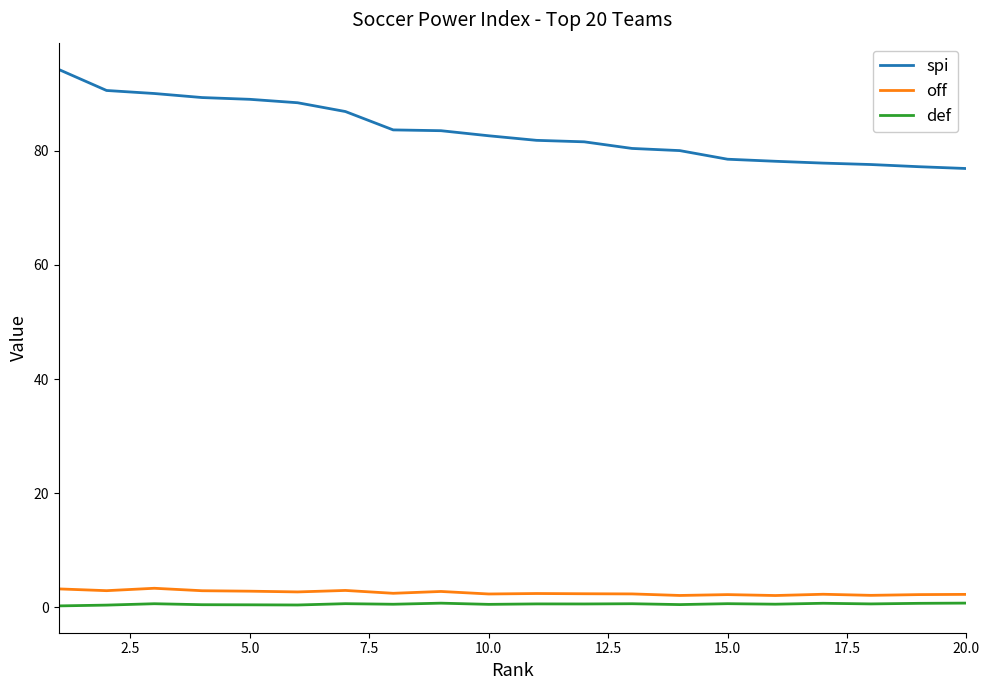

True or false: def and spi intersect in this chart.

False